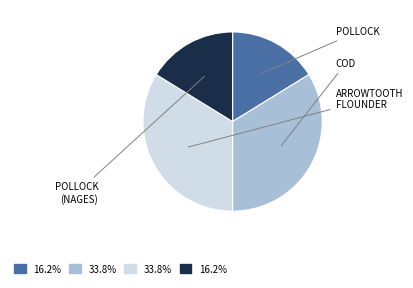

Is there any slice that represents more than half of the pie?

No